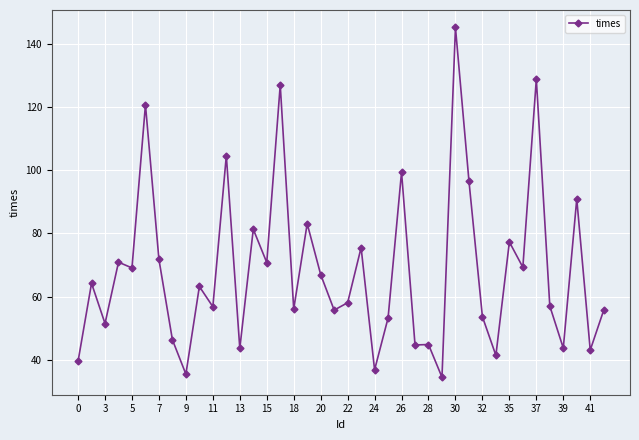

What is the sum of all values?

2728.1